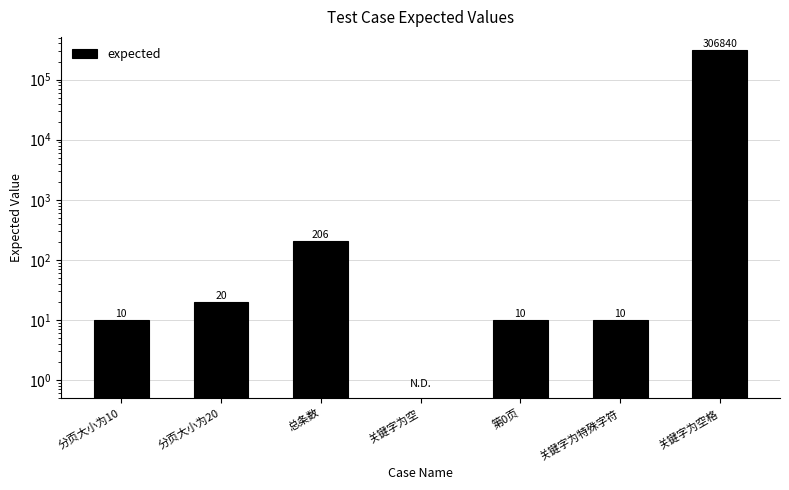

Is it true that the value at 关键字为空 is 0?

True